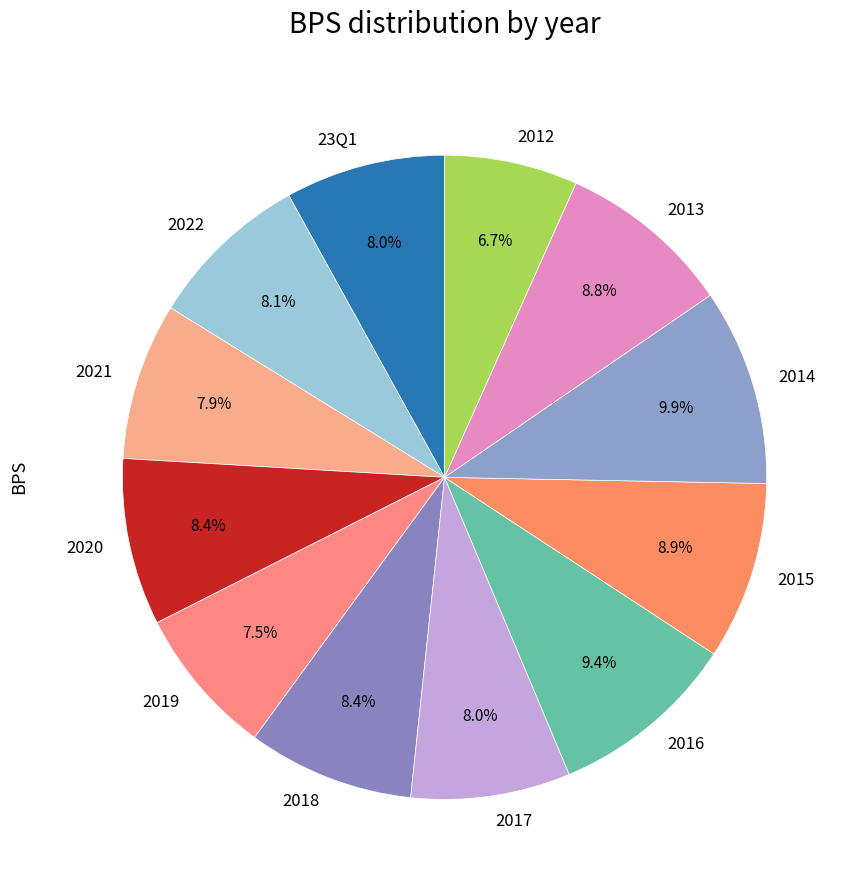

How many slices are in this pie chart?

12